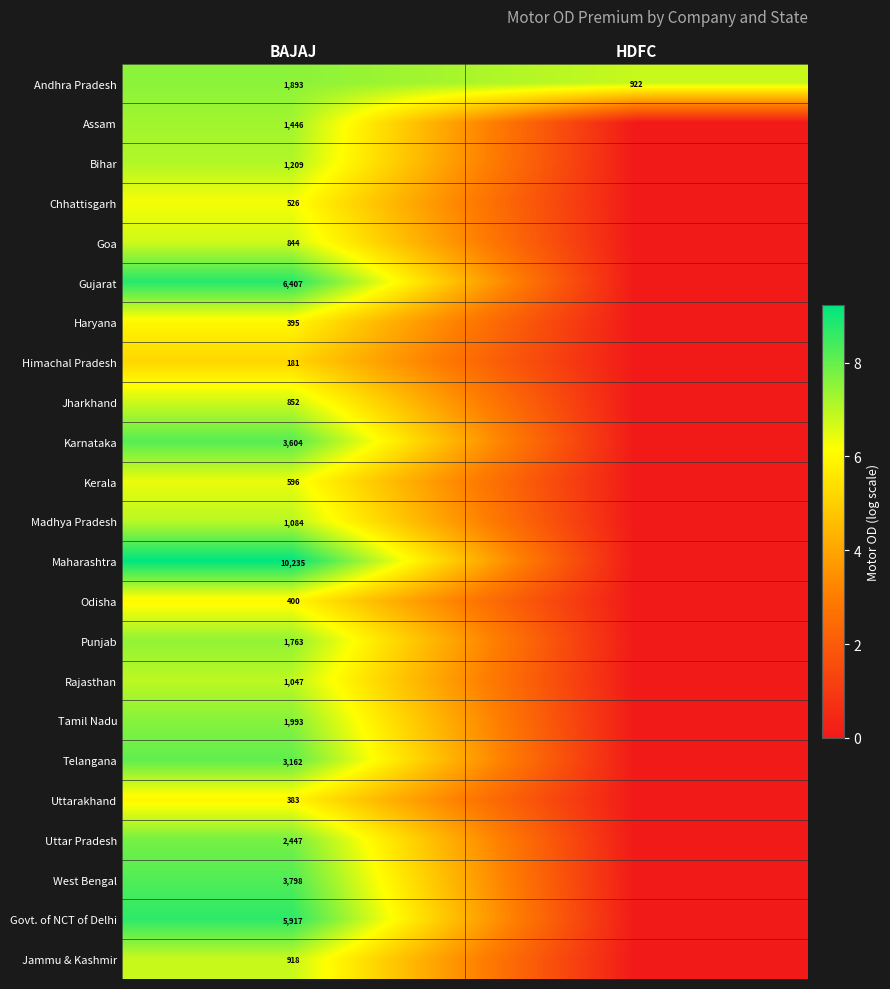

Is it true that Kerala equals 596 at BAJAJ?

True